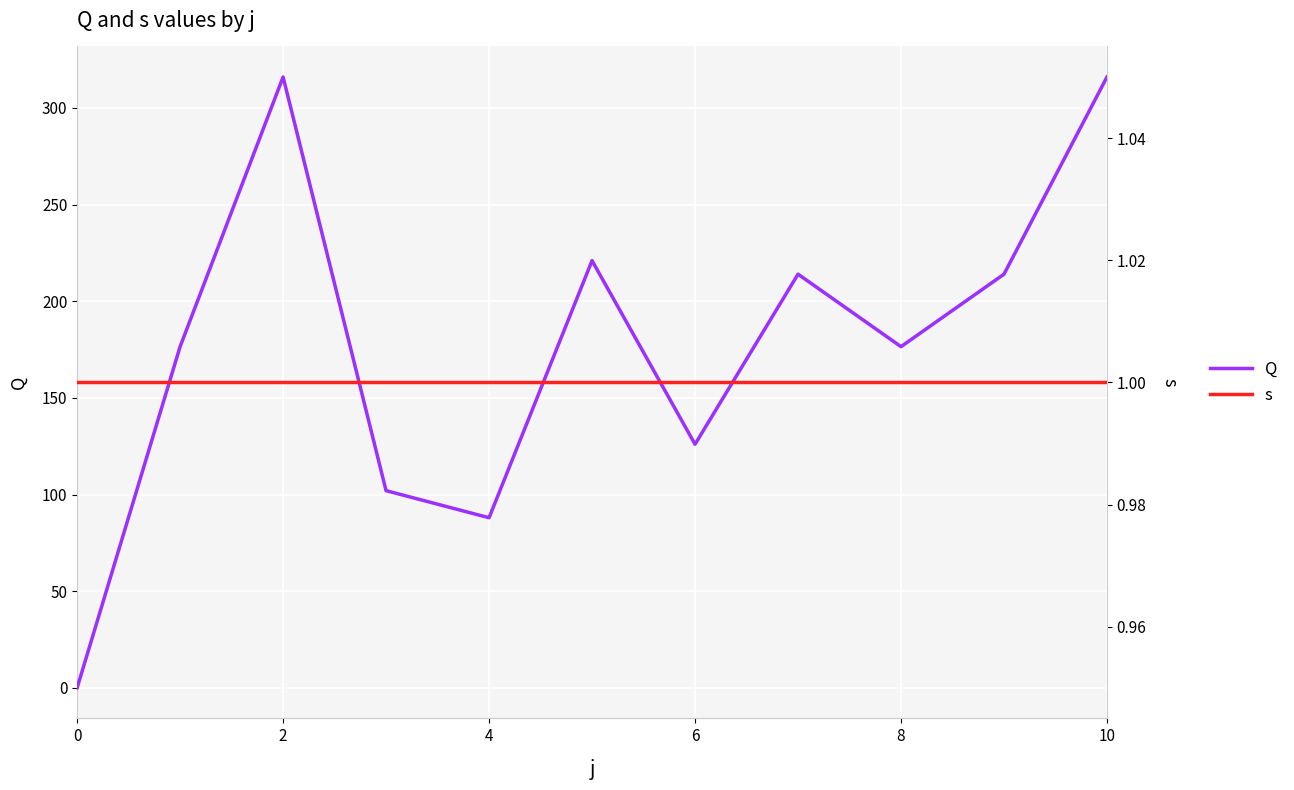

Count the number of data series in this chart.

2